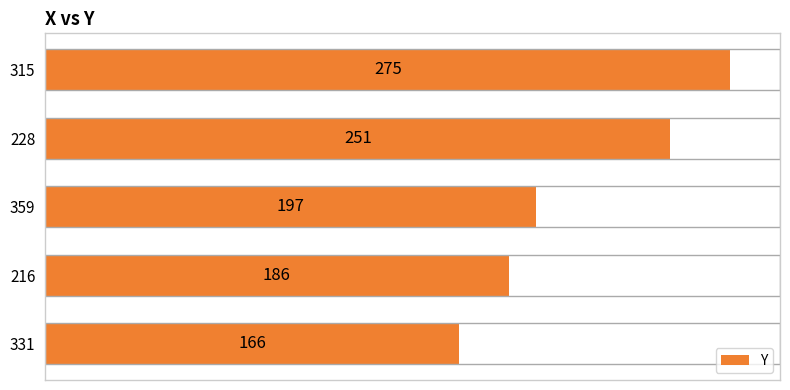

What is the sum of all values?

1075